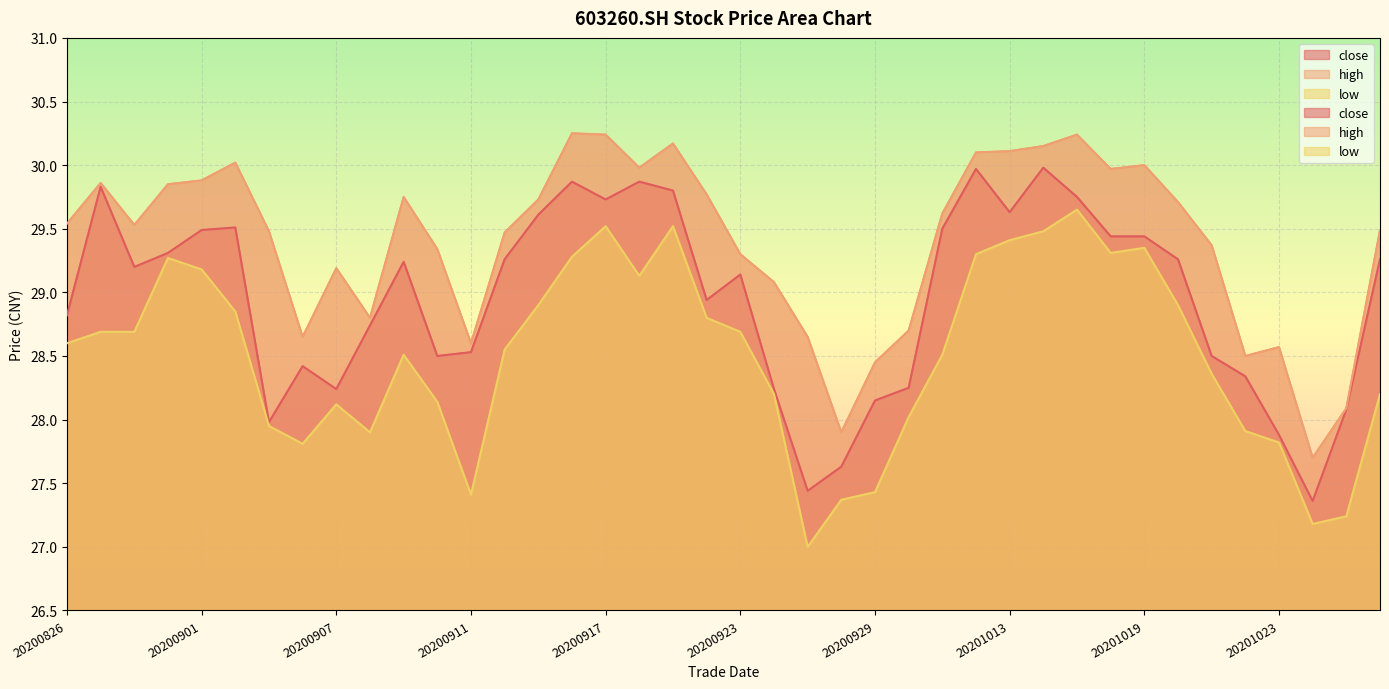

What is the average value of the close series?

29.0